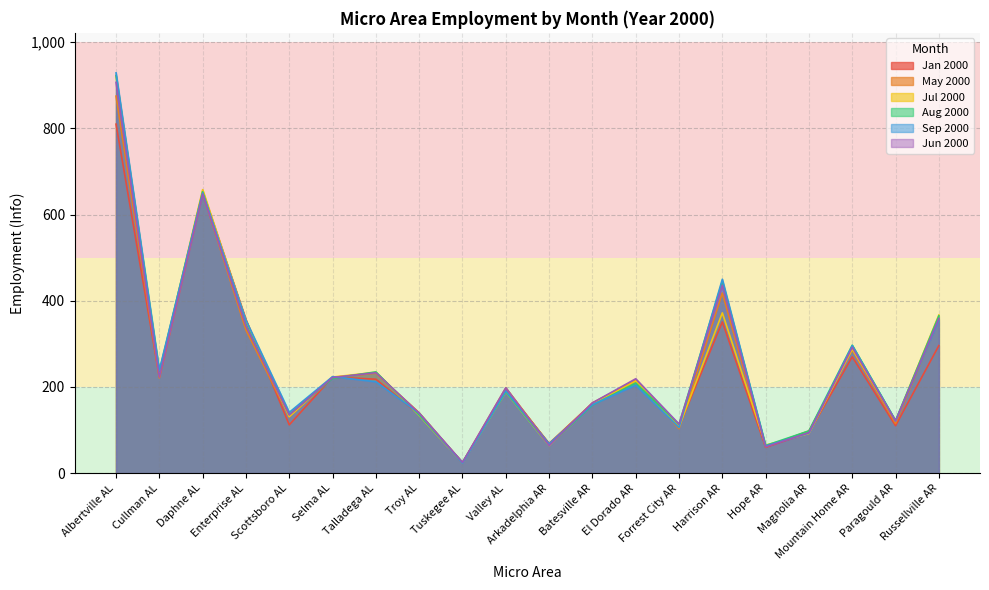

Does the chart have visible grid lines?

Yes